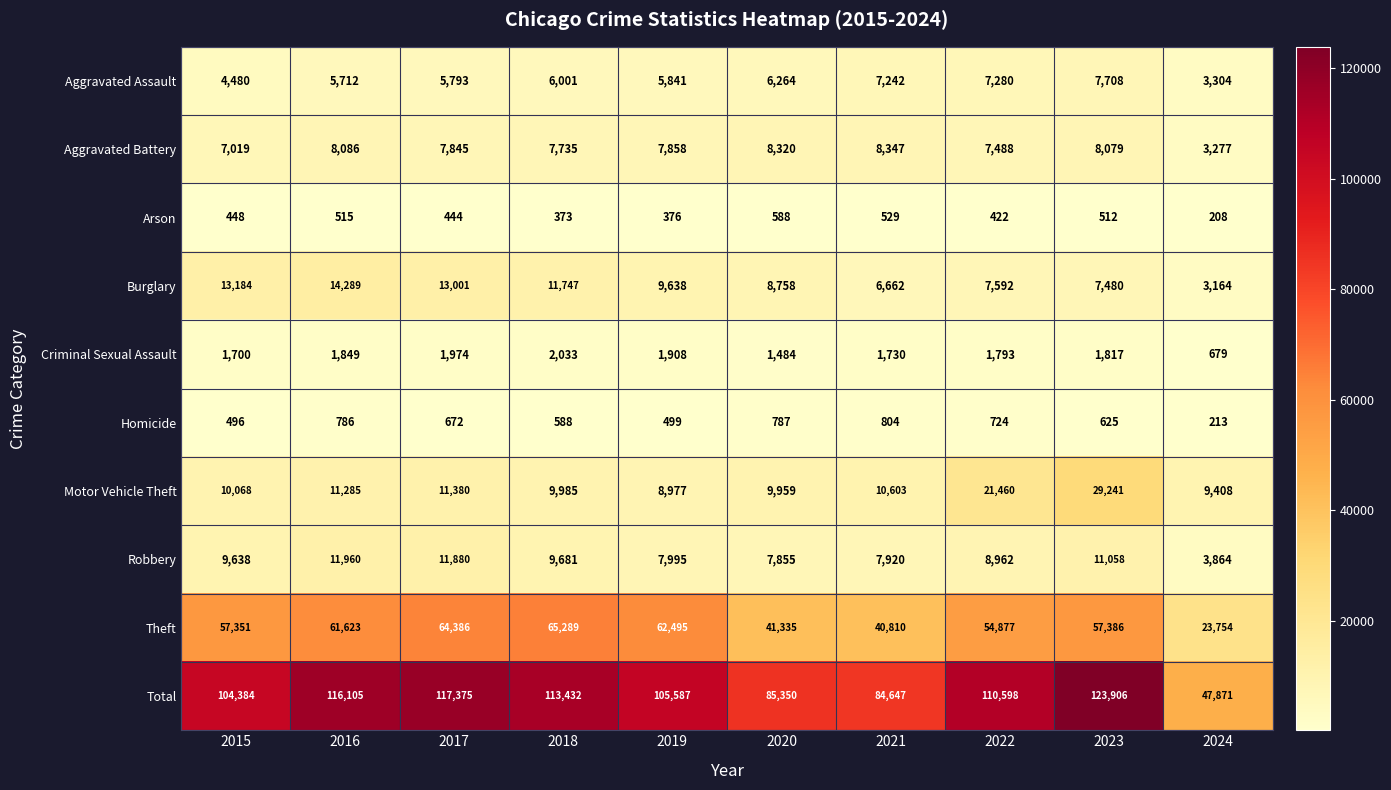

Which label corresponds to the smallest value in the chart?

2024